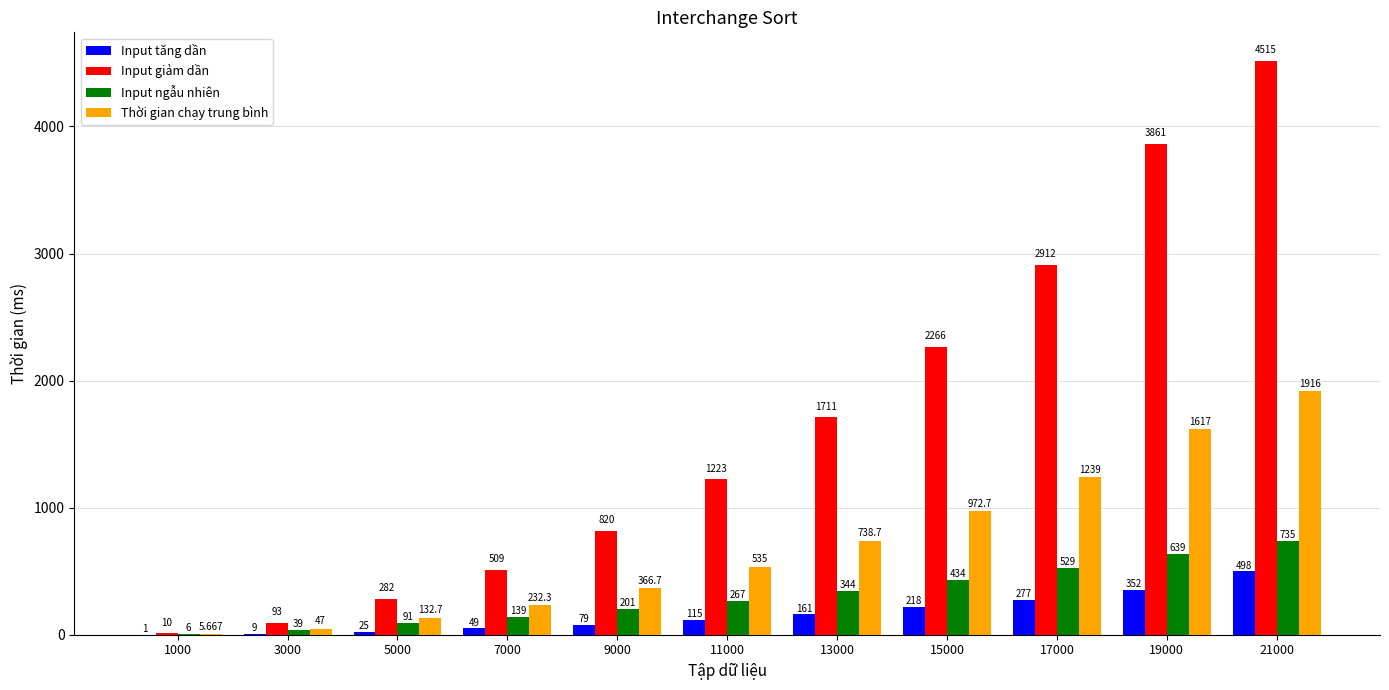

What is the total value across all series at 9000?

1466.7